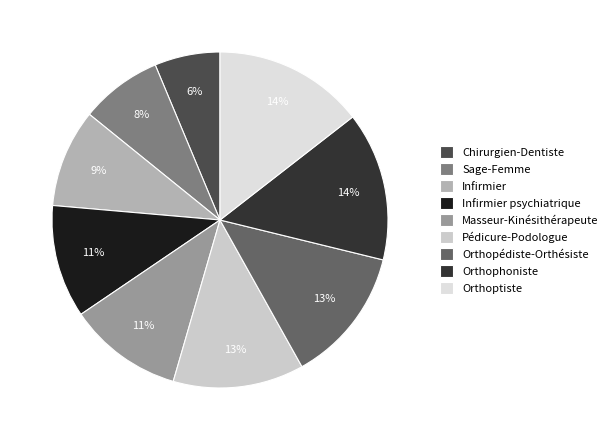

Which category has the biggest portion of the pie?

Orthoptiste